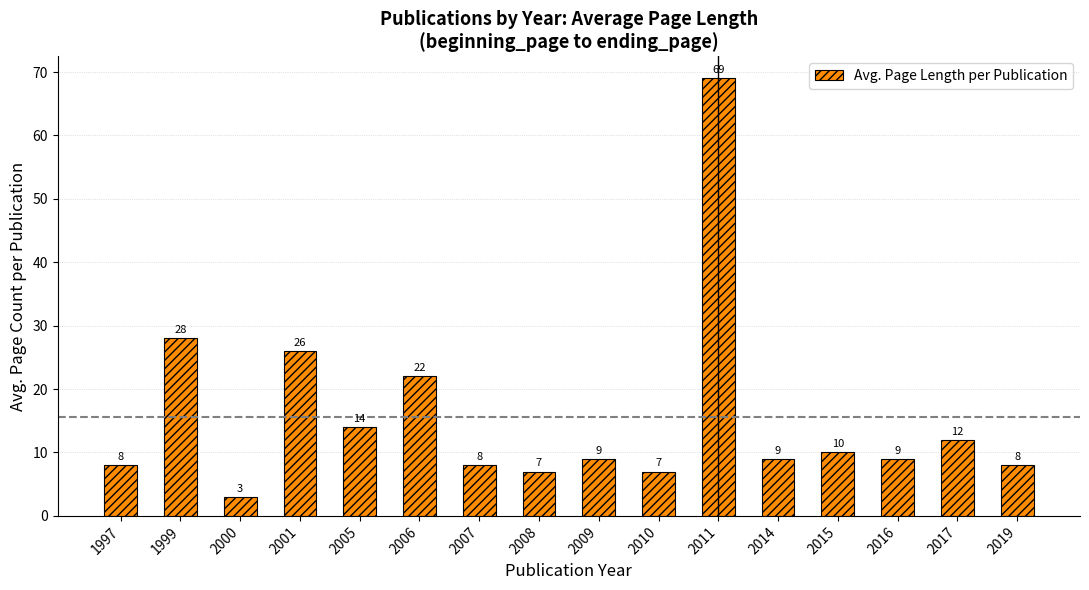

Where does the data first go above 9?

1999